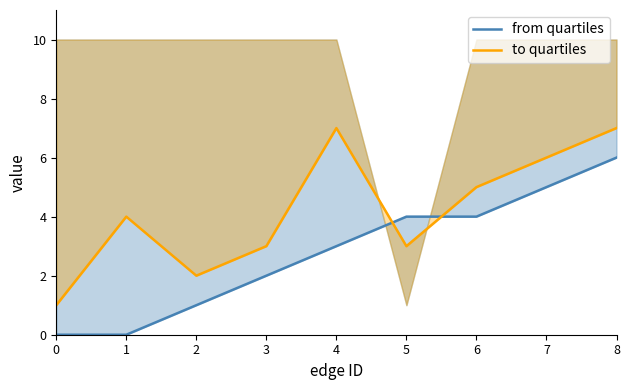

What is the value of the from quartiles point at the 9th from the left?

6